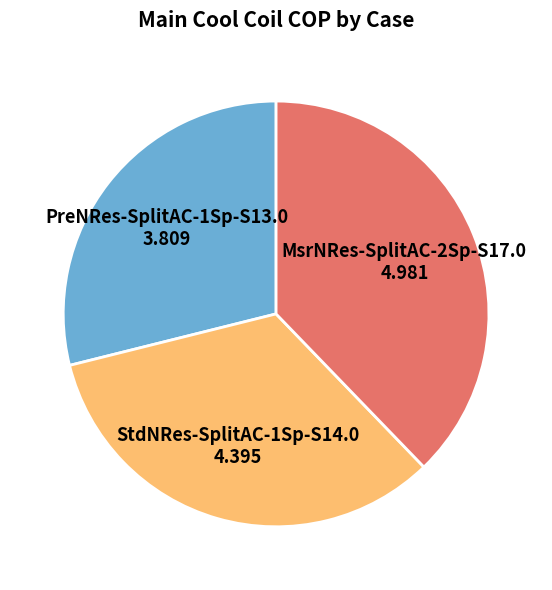

True or false: StdNRes-SplitAC-1Sp-S14.0 accounts for 26% of the total.

False